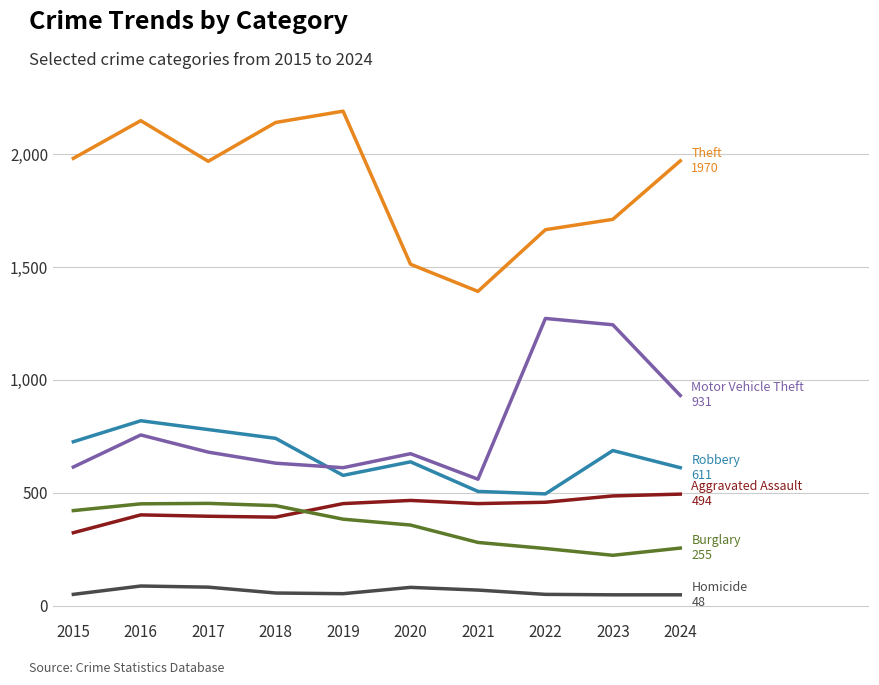

What is the maximum value shown in the chart?

2190